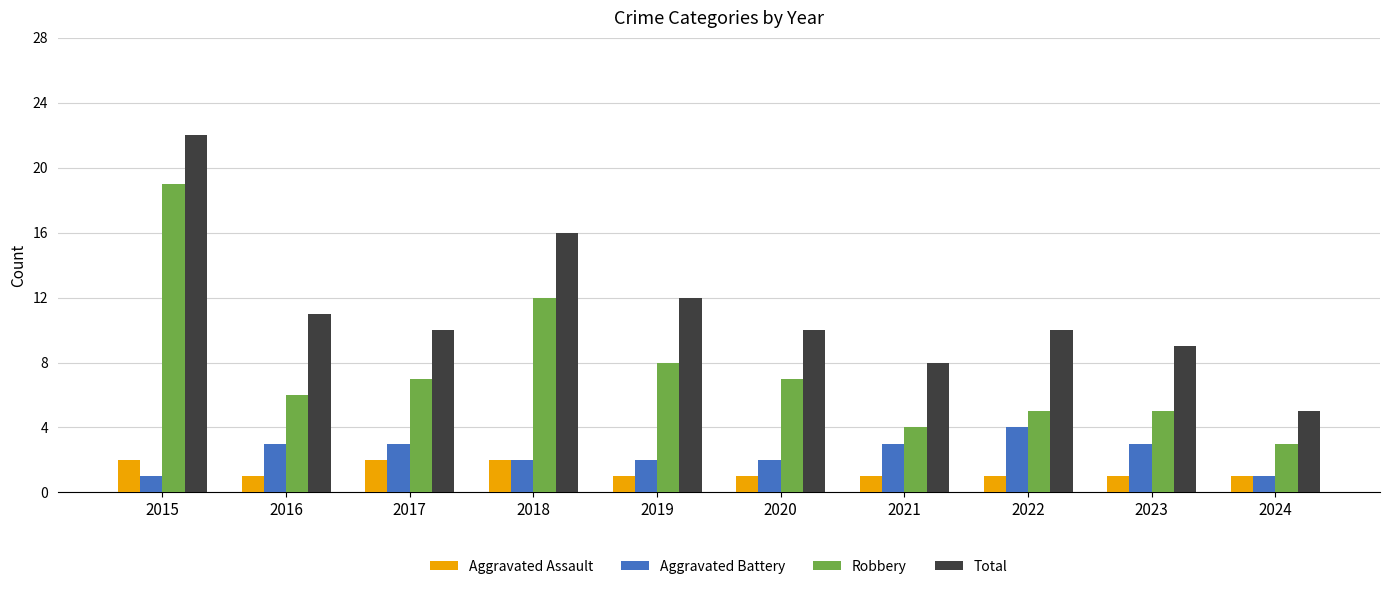

Reading left to right, extract all data points from this chart.

Aggravated Assault: 2015=2	2016=1	2017=2	2018=2	2019=1	2020=1	2021=1	2022=1	2023=1	2024=1
Aggravated Battery: 2015=1	2016=3	2017=3	2018=2	2019=2	2020=2	2021=3	2022=4	2023=3	2024=1
Robbery: 2015=19	2016=6	2017=7	2018=12	2019=8	2020=7	2021=4	2022=5	2023=5	2024=3
Total: 2015=22	2016=11	2017=10	2018=16	2019=12	2020=10	2021=8	2022=10	2023=9	2024=5